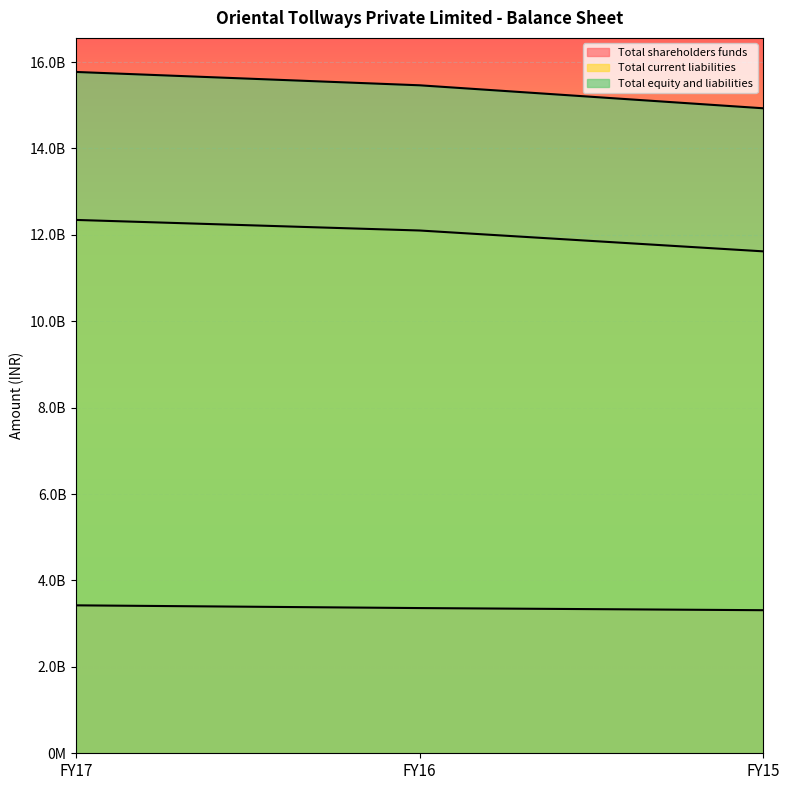

Which series has the largest total across all categories?

Total equity and liabilities